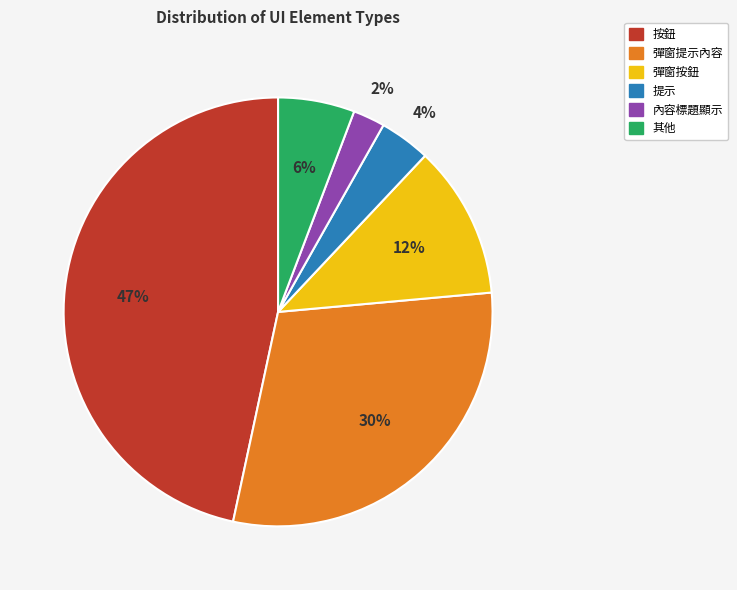

To the nearest percent, what is the average slice percentage?

17%